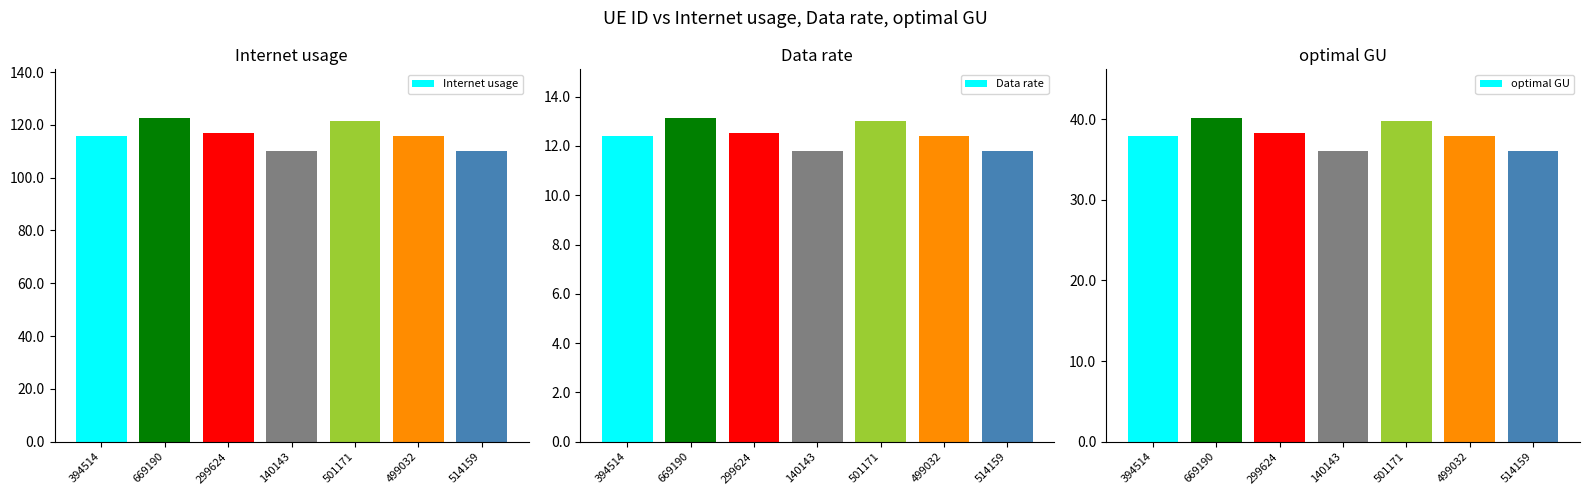

What is the difference between the maximum and second lowest values in the Data rate series?

1.3